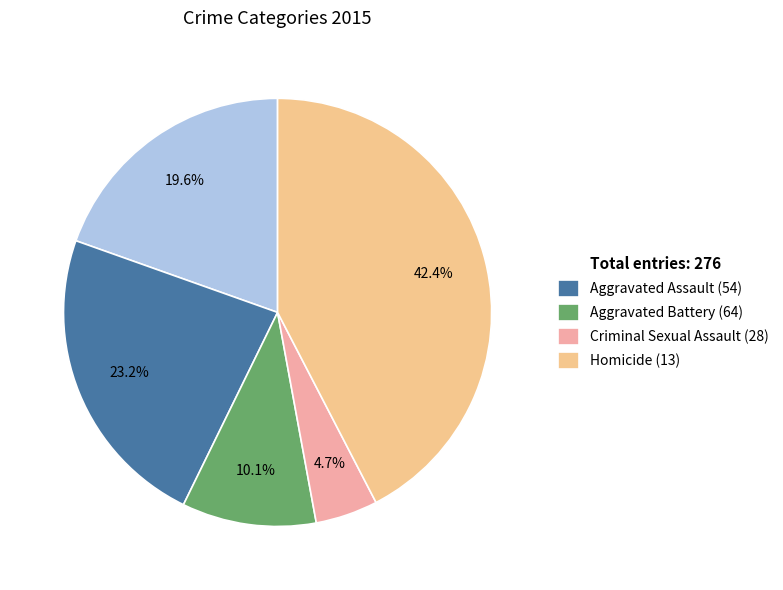

The Aggravated Battery (64) slice represents 23% of the pie. True or false?

True